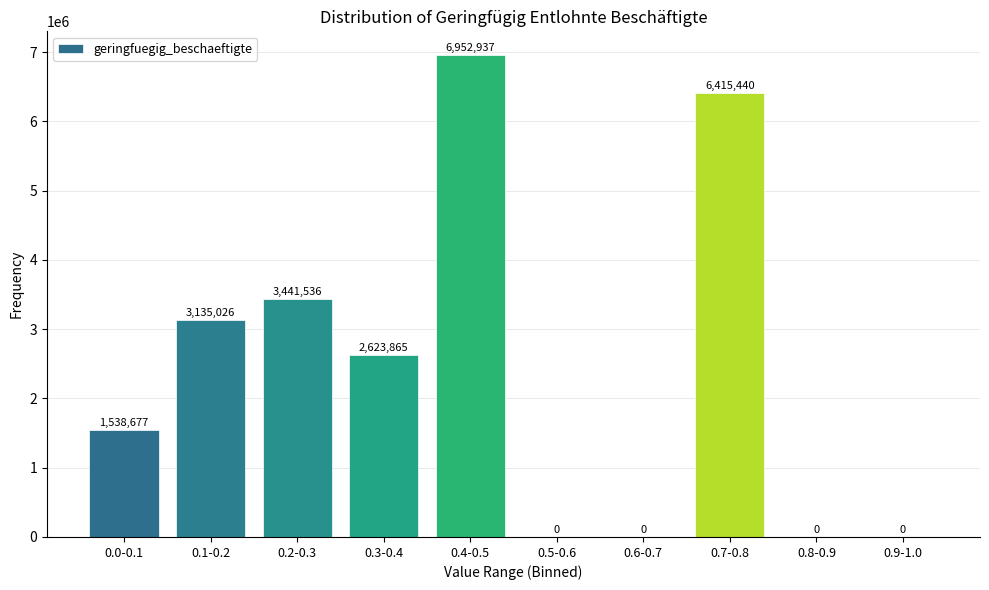

Reading left to right, what are all the values shown in this chart?

0.0-0.1=1538677	0.1-0.2=3135026	0.2-0.3=3441536	0.3-0.4=2623865	0.4-0.5=6952937	0.5-0.6=0	0.6-0.7=0	0.7-0.8=6415440	0.8-0.9=0	0.9-1.0=0